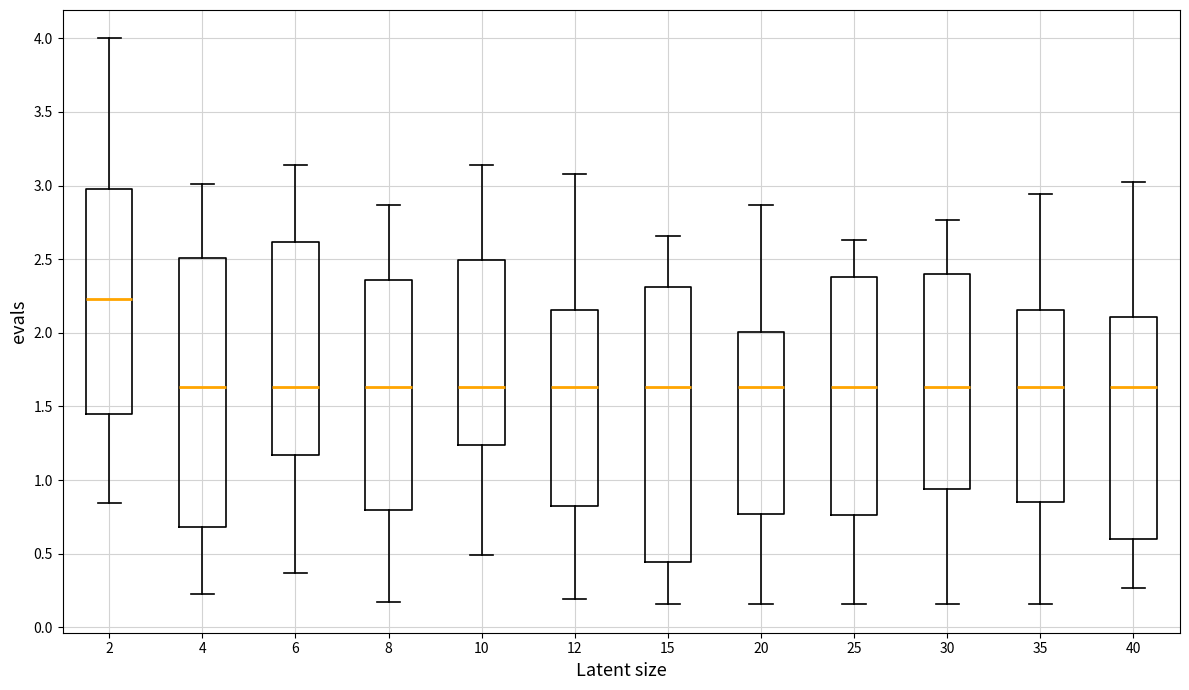

Where does the lower whisker of the box at x = 10 end on the y-axis? The values are not printed on the chart, so give them approximately, as read against the axis.

0.50